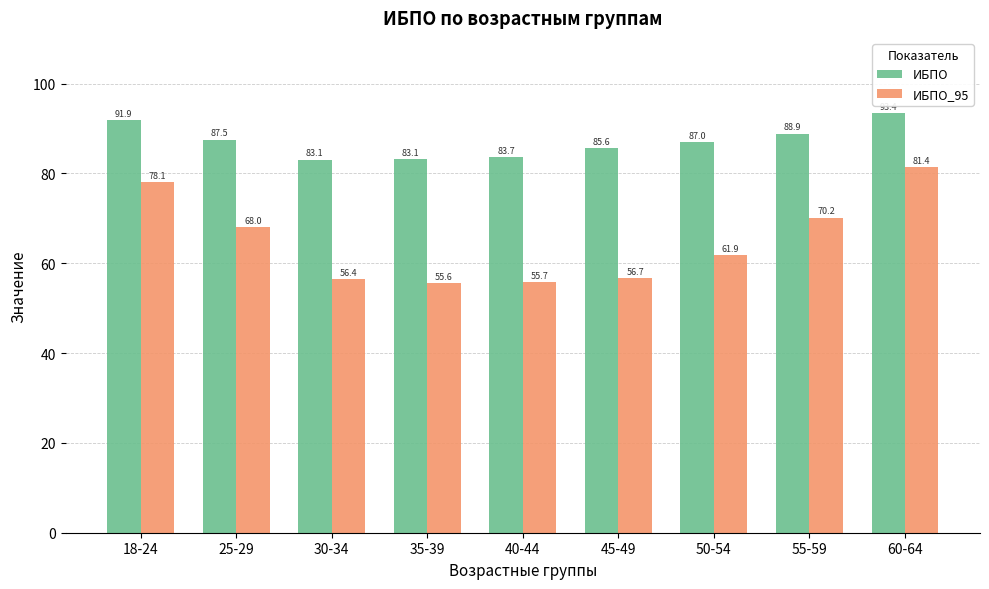

List the series in order of their peak value, highest first.

ИБПО, ИБПО_95